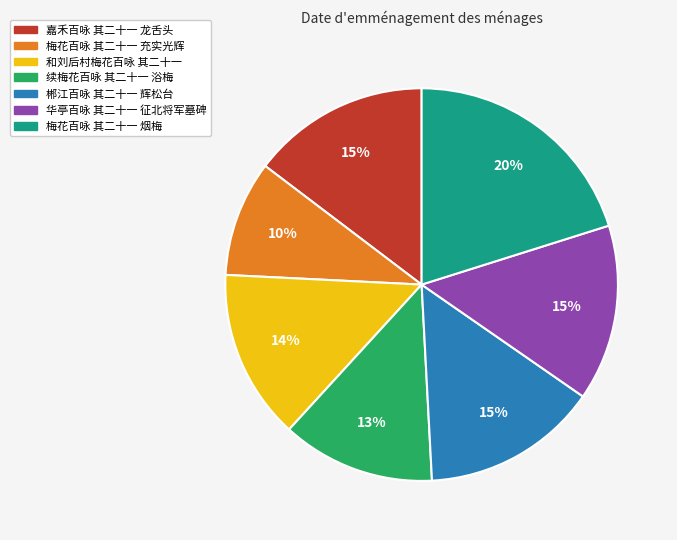

Does 和刘后村梅花百咏 其二十一 represent more than half of the total?

No